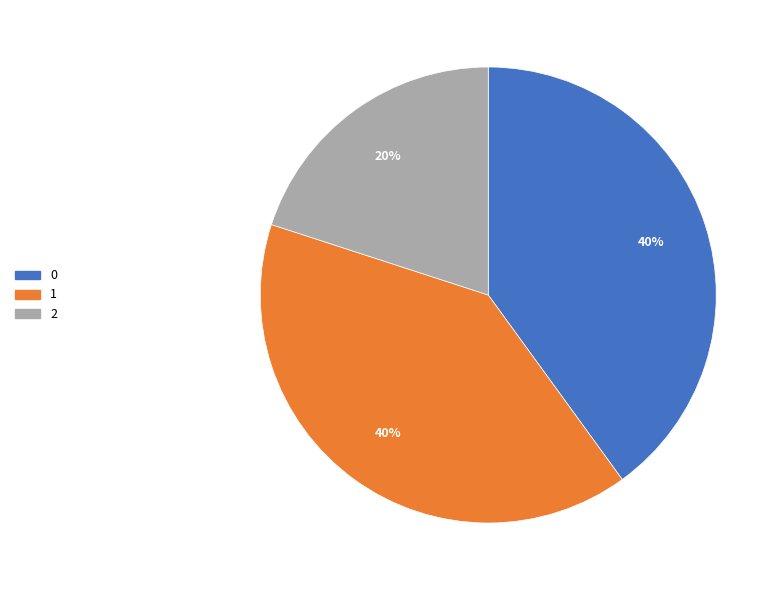

Which slice is the smallest?

2